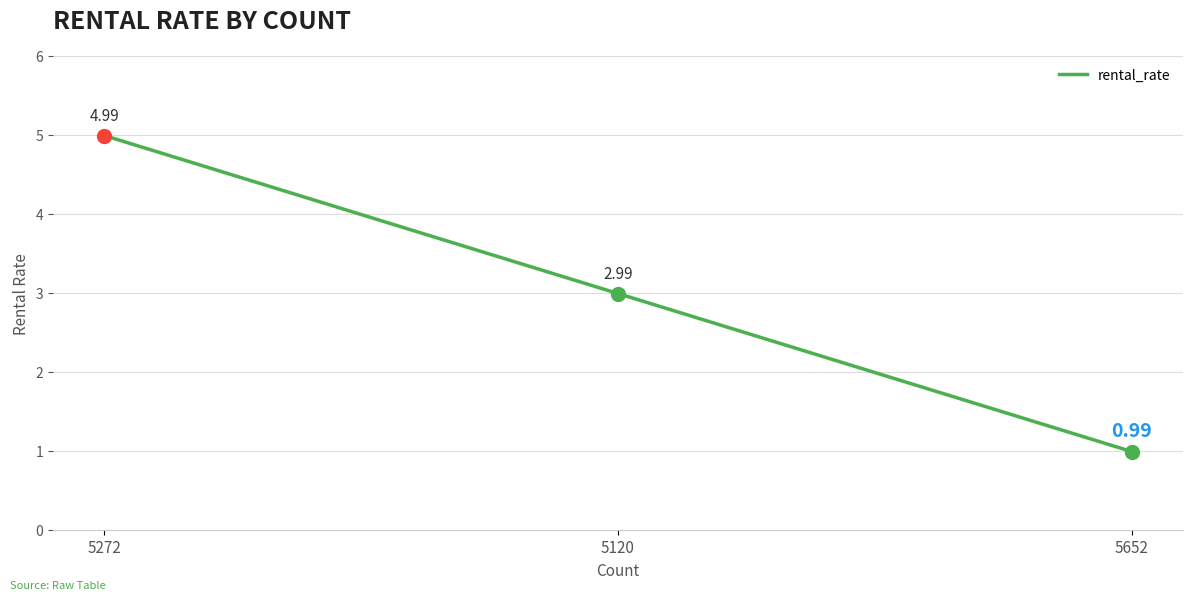

What is the sum of the values at 5652 and 5120?

4.0